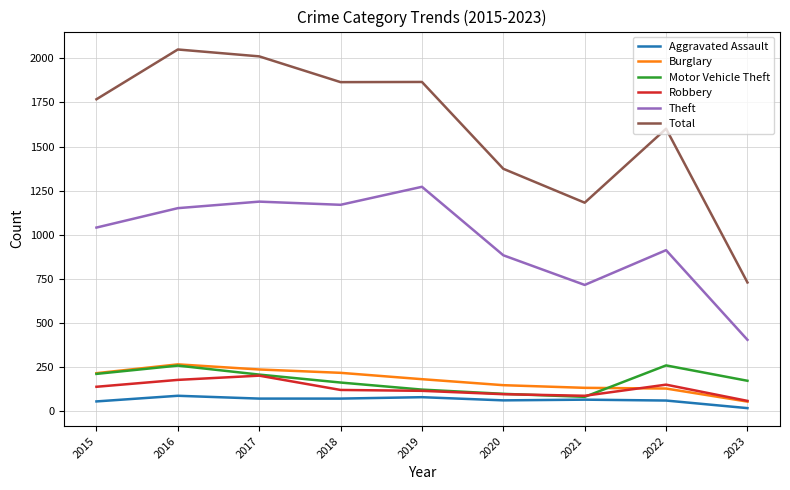

Which series has the largest total across all categories?

Total